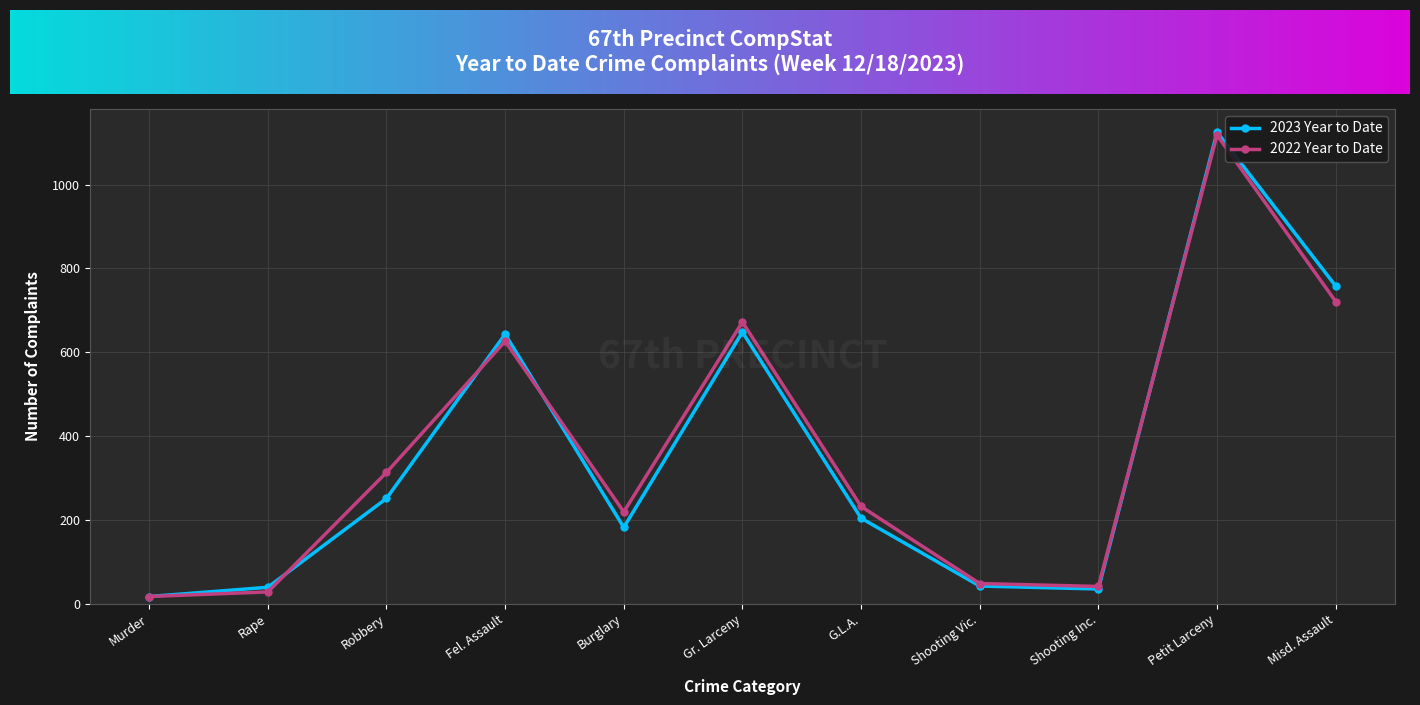

How many distinct data groups are displayed?

2